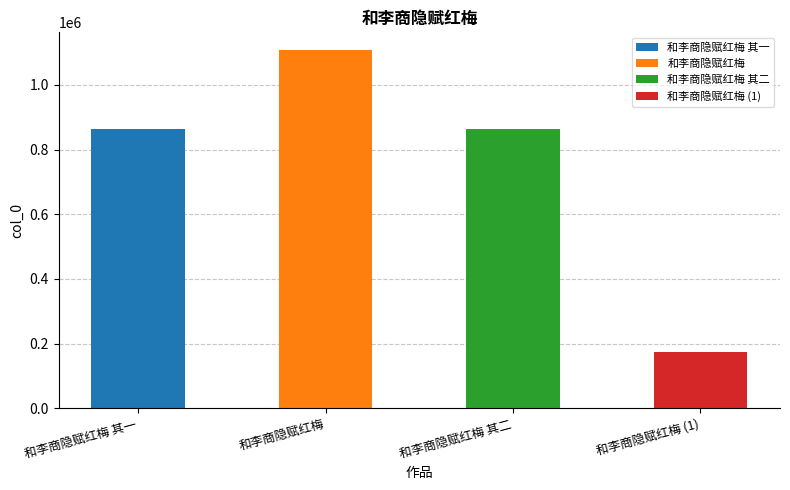

At which label is the value closest to 640019?

和李商隐赋红梅 其一